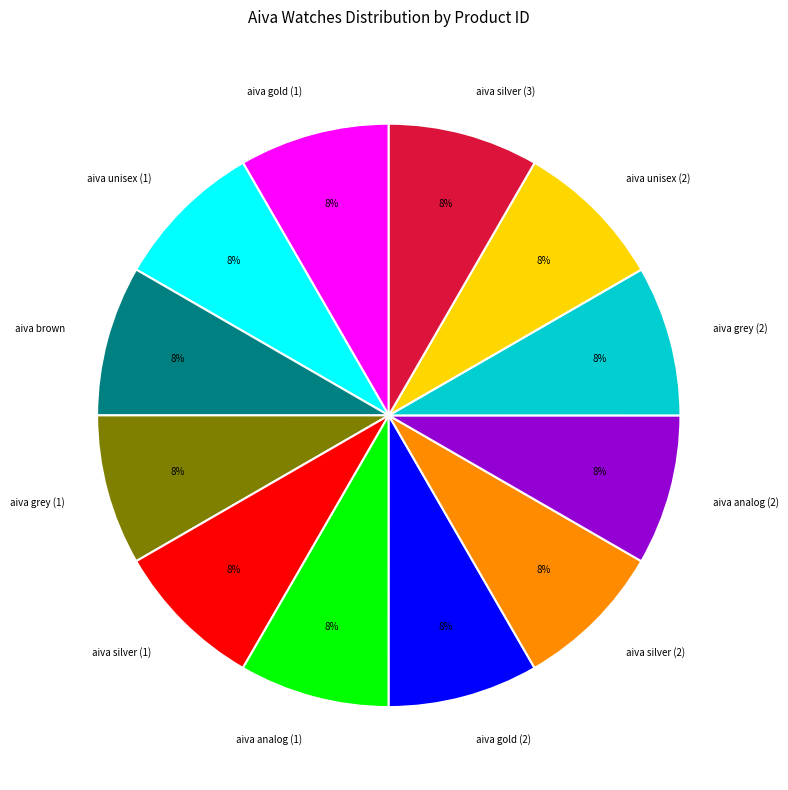

What is the ratio of the value at aiva silver (3) to the value at aiva grey (1)?

1.0